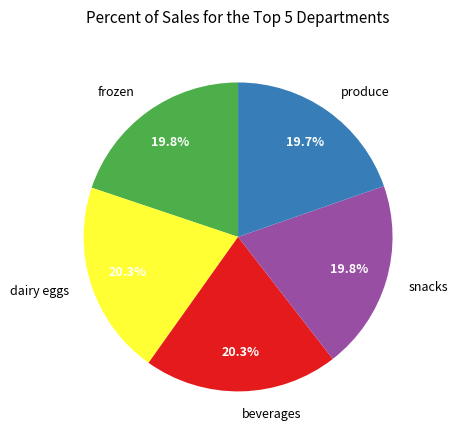

Combined, do dairy eggs and beverages account for over 50%?

No